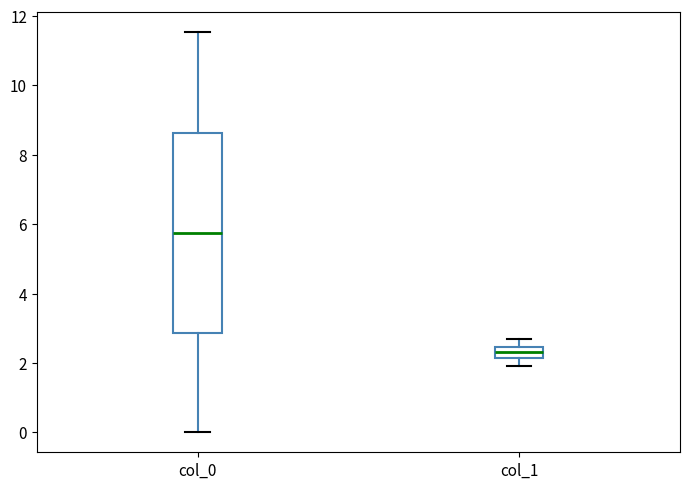

Comparing the boxes themselves (not the whiskers), which one is the tallest?

col_0